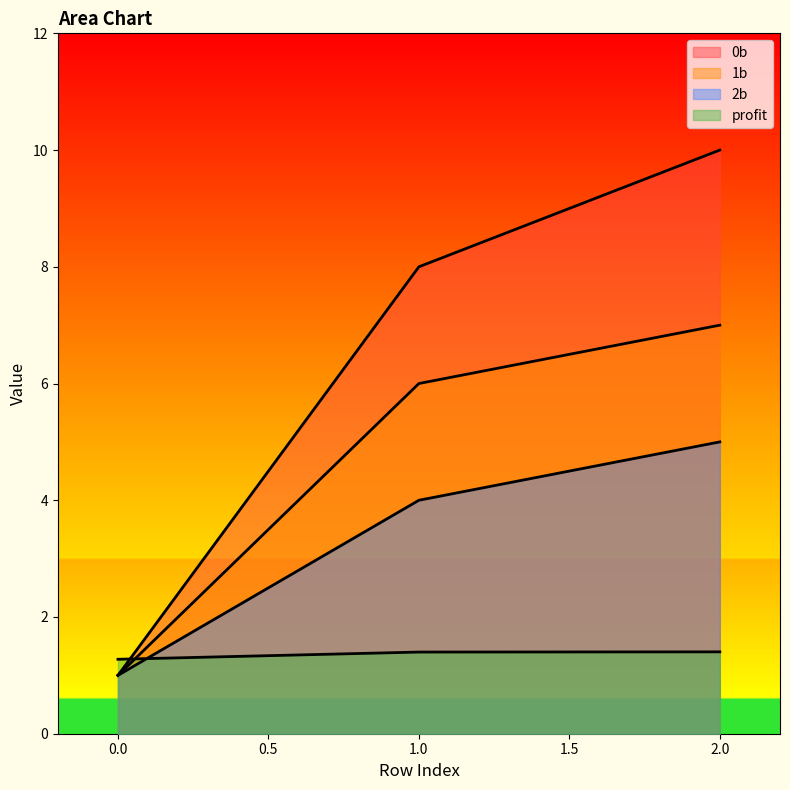

What is the difference between the 1b values at 0 and 1?

5.0